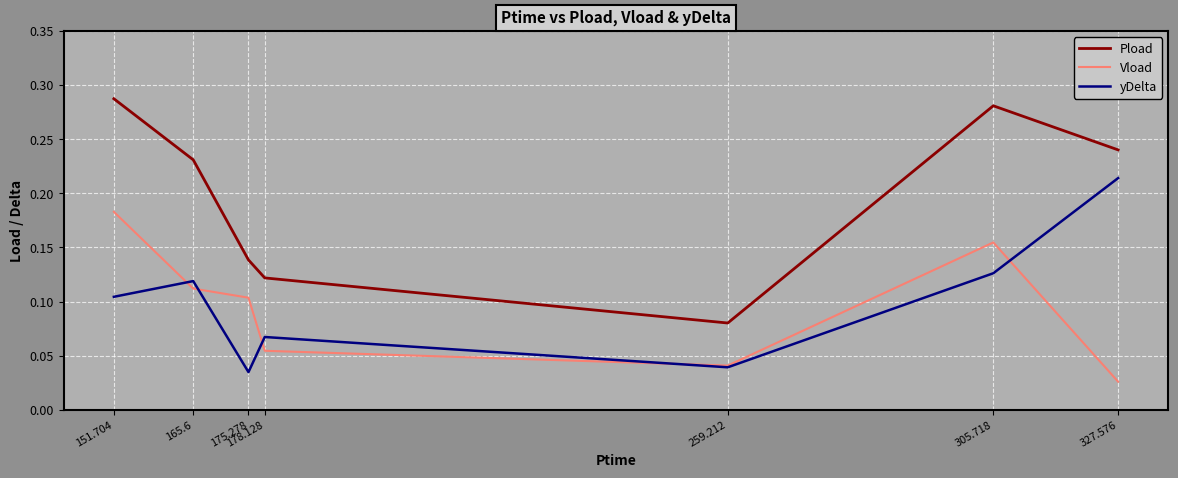

Which category has the highest value in the Pload series?

151.704